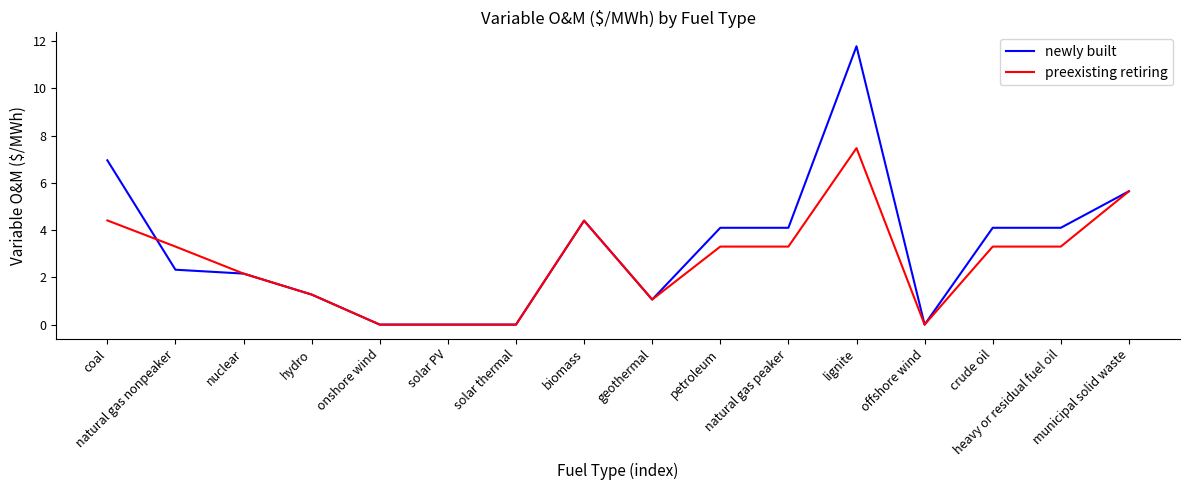

What position from the left is municipal solid waste?

16